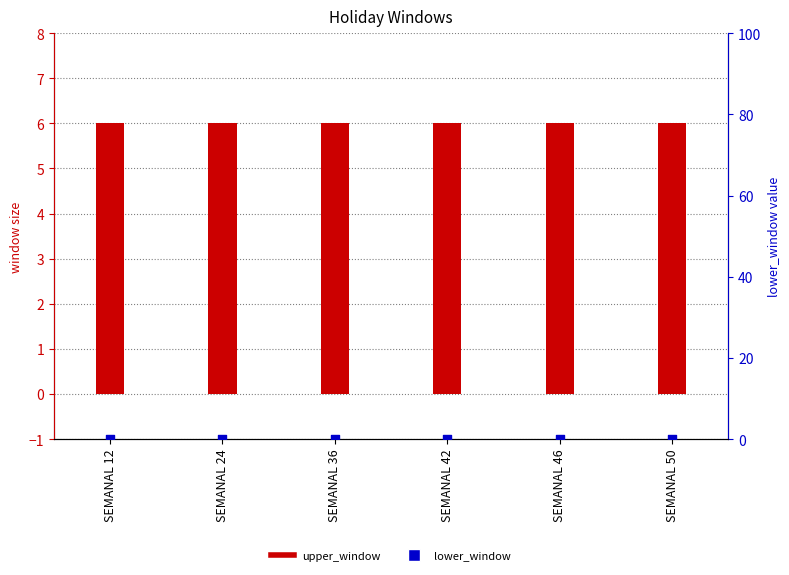

What are all the series names shown in the legend?

upper_window, lower_window